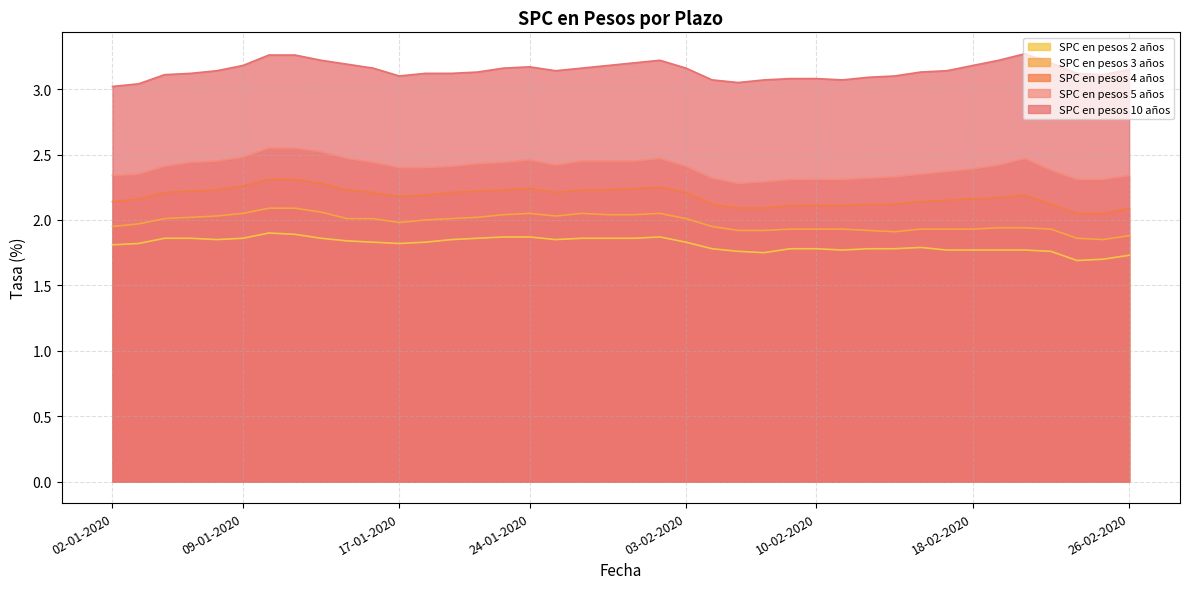

What is the sum of all SPC en pesos 3 años values?

79.2